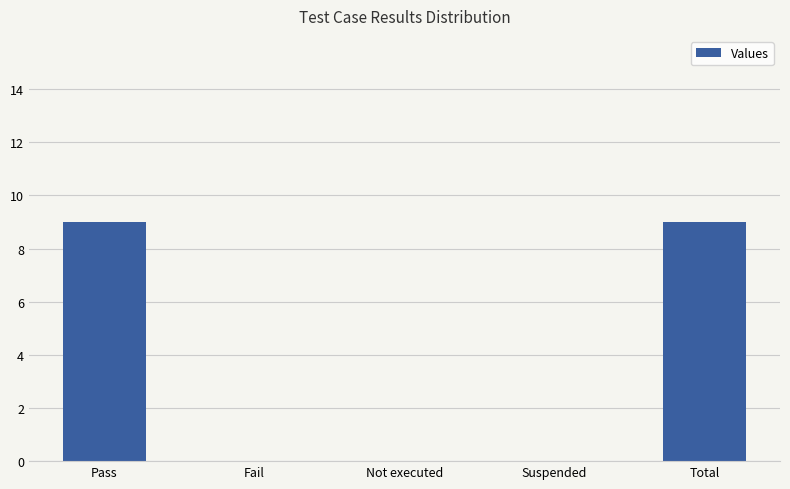

Reading right to left, what are all the values shown in this chart?

Total=9	Suspended=0	Not executed=0	Fail=0	Pass=9